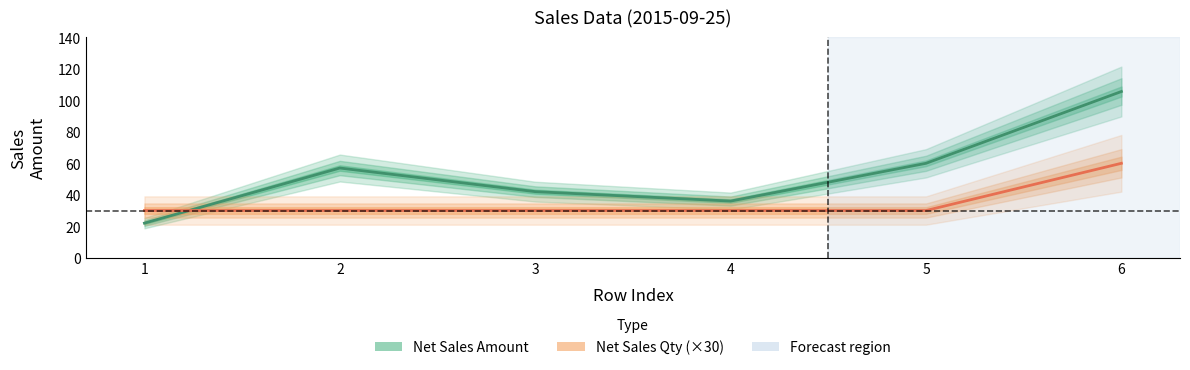

Where do Net Sales Amount and Net Sales Qty (×30) first cross each other?

1 and 2